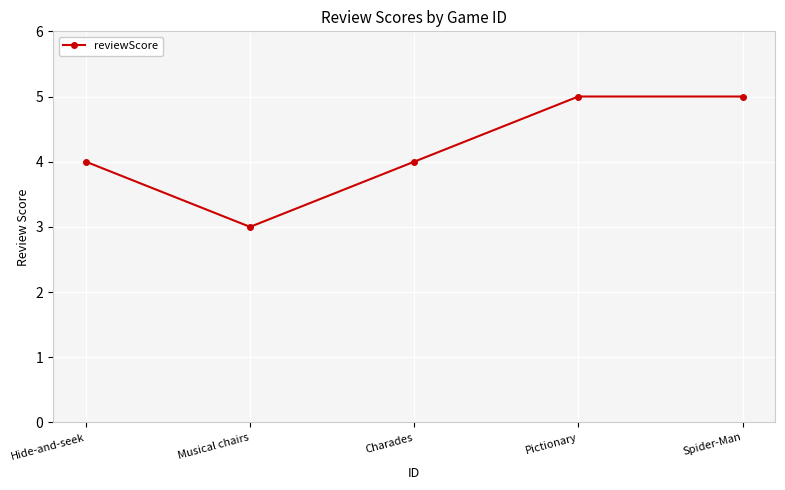

Where is the first local minimum?

Musical chairs